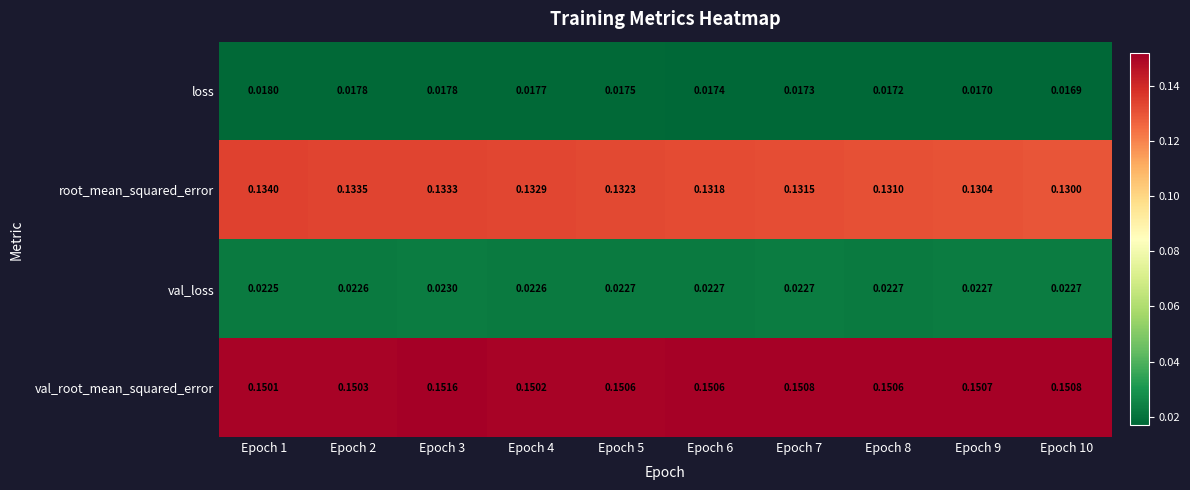

Rank the series by their maximum value, from highest to lowest.

val_root_mean_squared_error, root_mean_squared_error, val_loss, loss